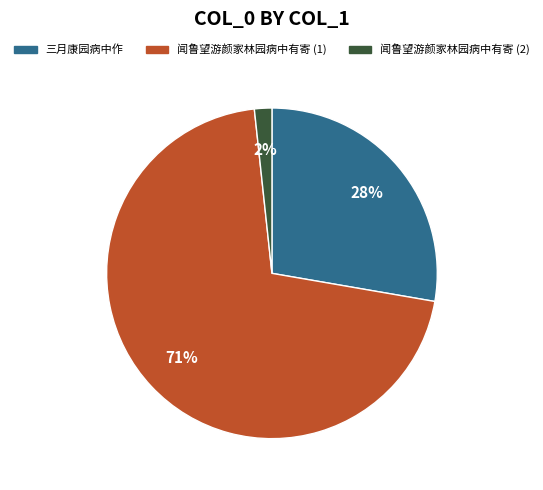

Is there a majority slice in this chart?

Yes